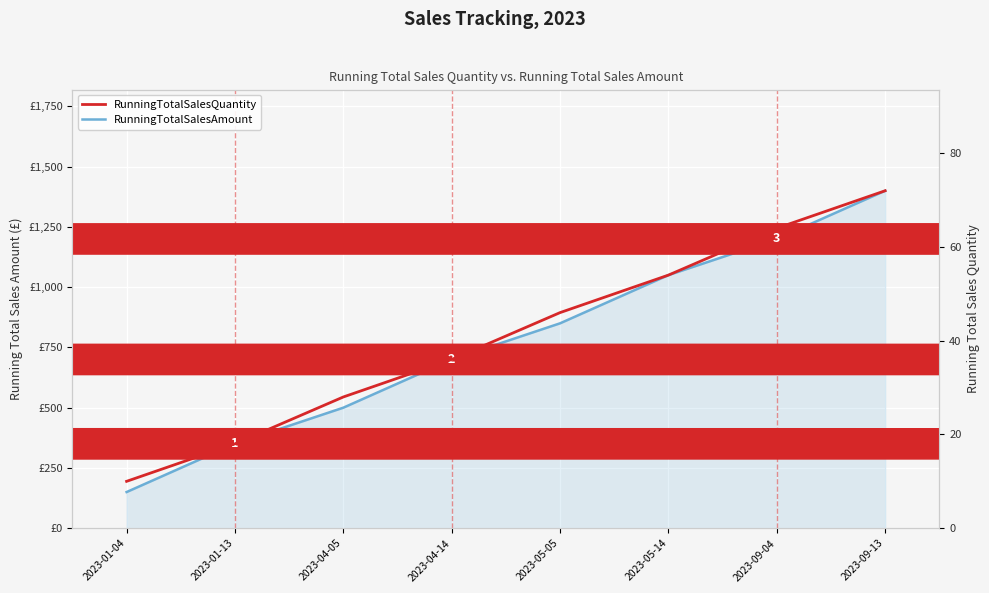

At which label is RunningTotalSalesAmount closest to 775?

2023-04-14